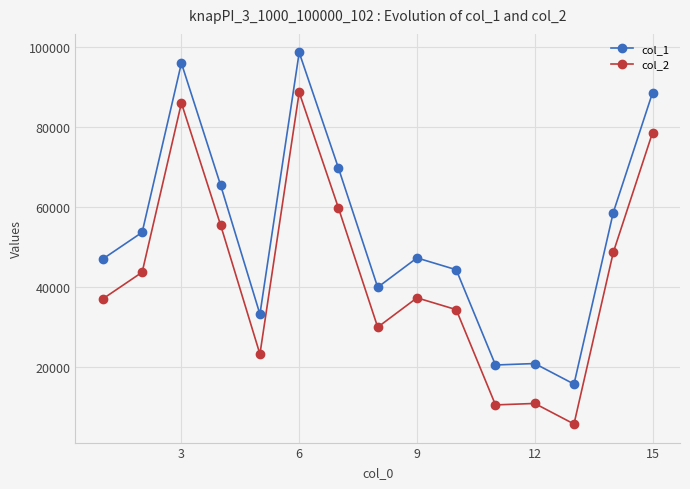

How many lines are shown in the chart?

2